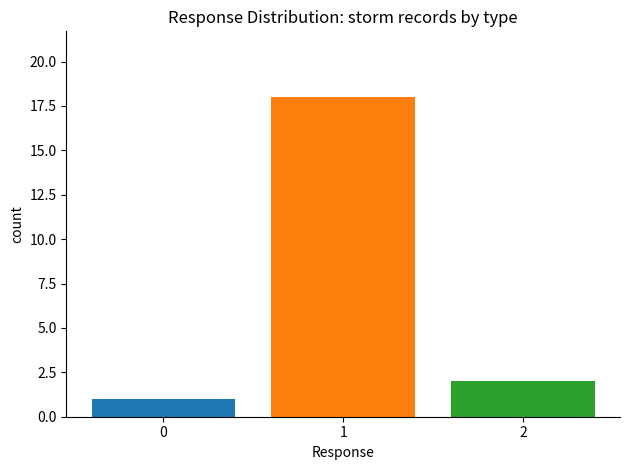

How many series are shown in this chart?

3